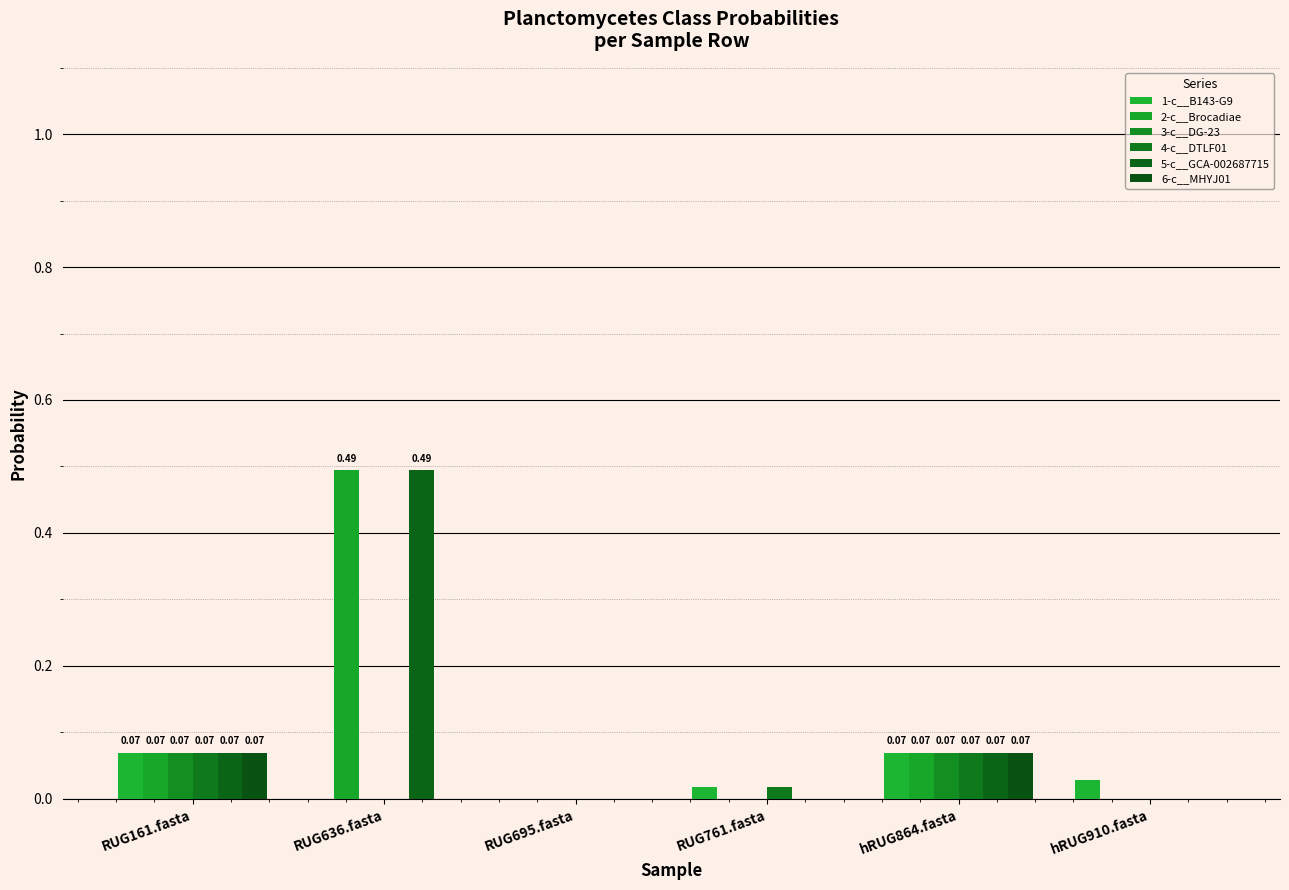

Does the chart contain stacked bars?

No